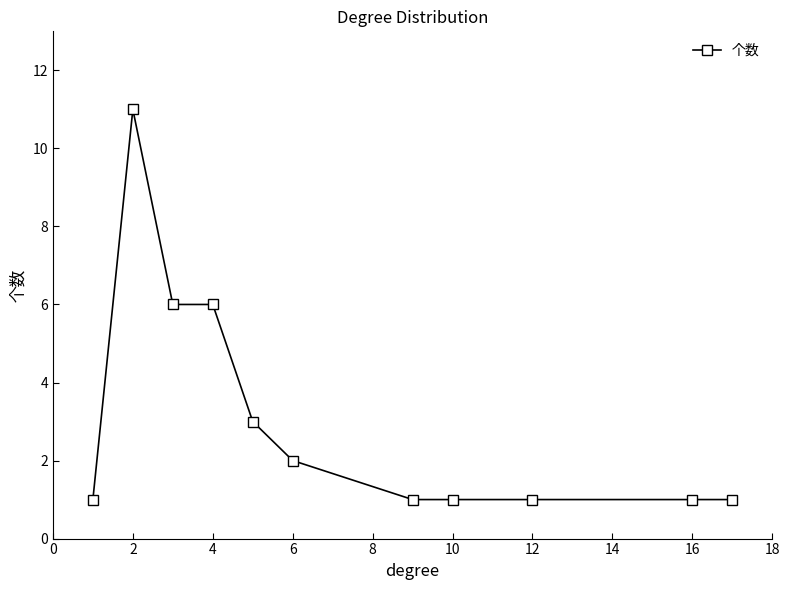

What is the sum of all values?

34